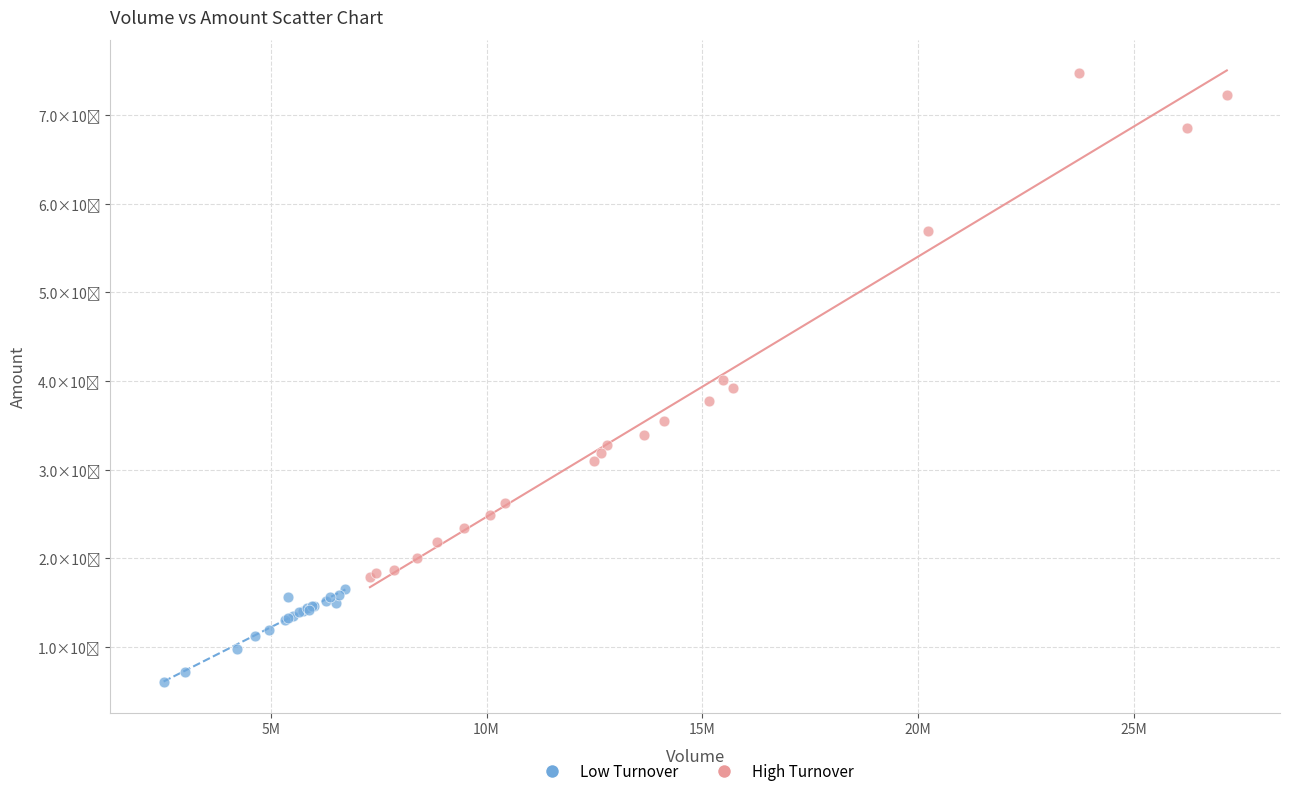

Which series reaches the minimum Y coordinate?

Low Turnover